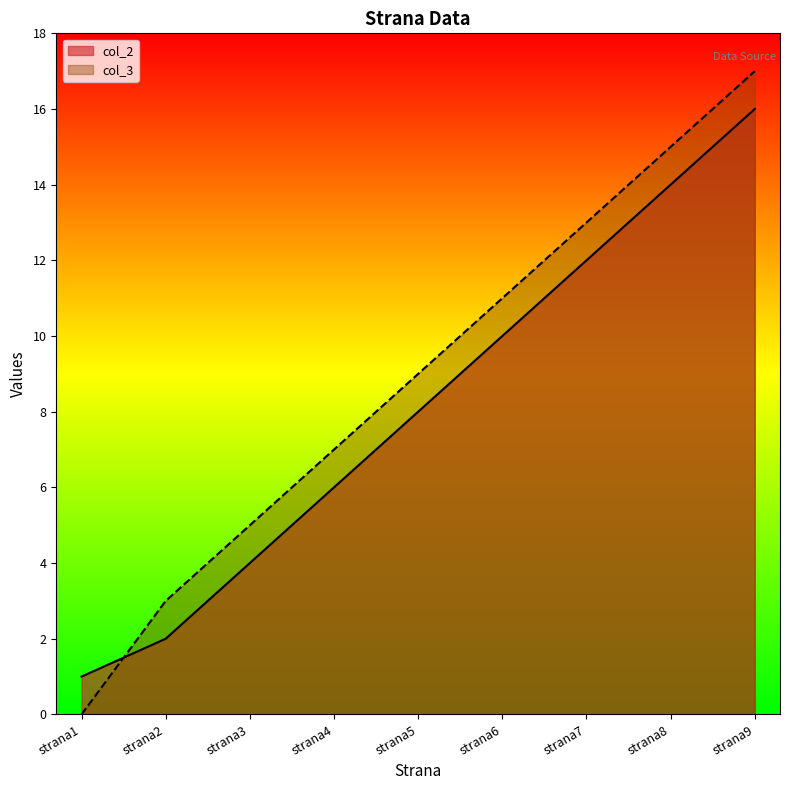

The value at strana1 is 1. True or false?

False